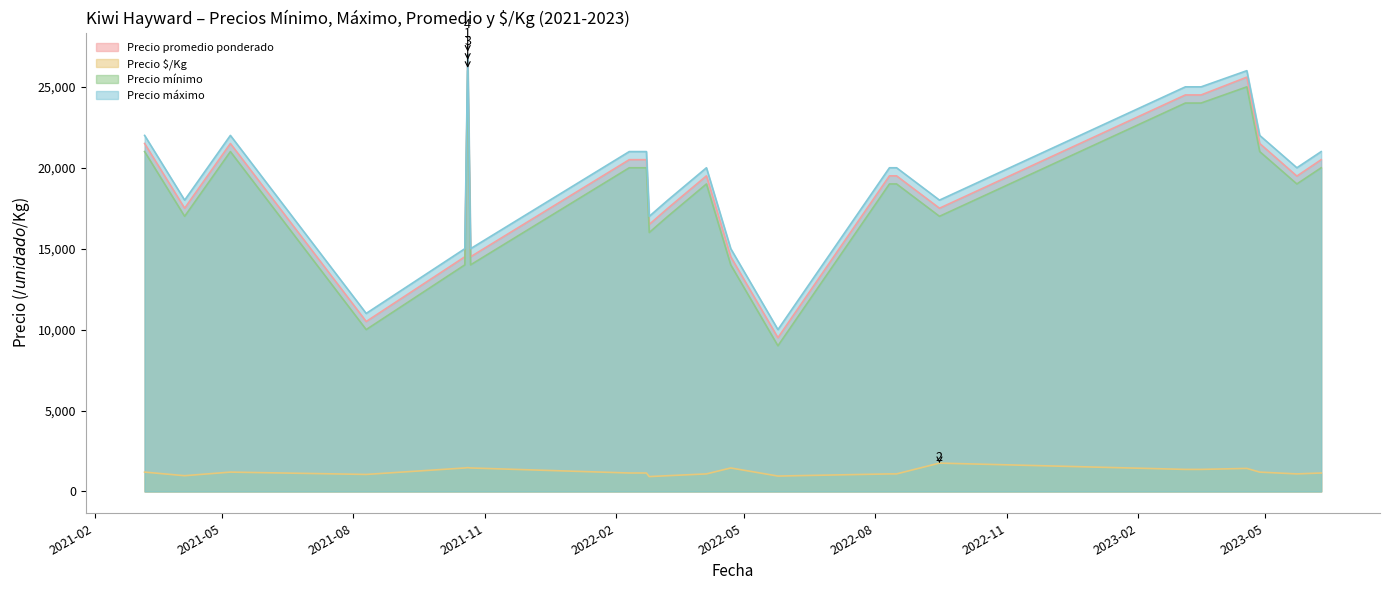

True or false: Precio mínimo has a value of 5275 at 2021-05-07.

False